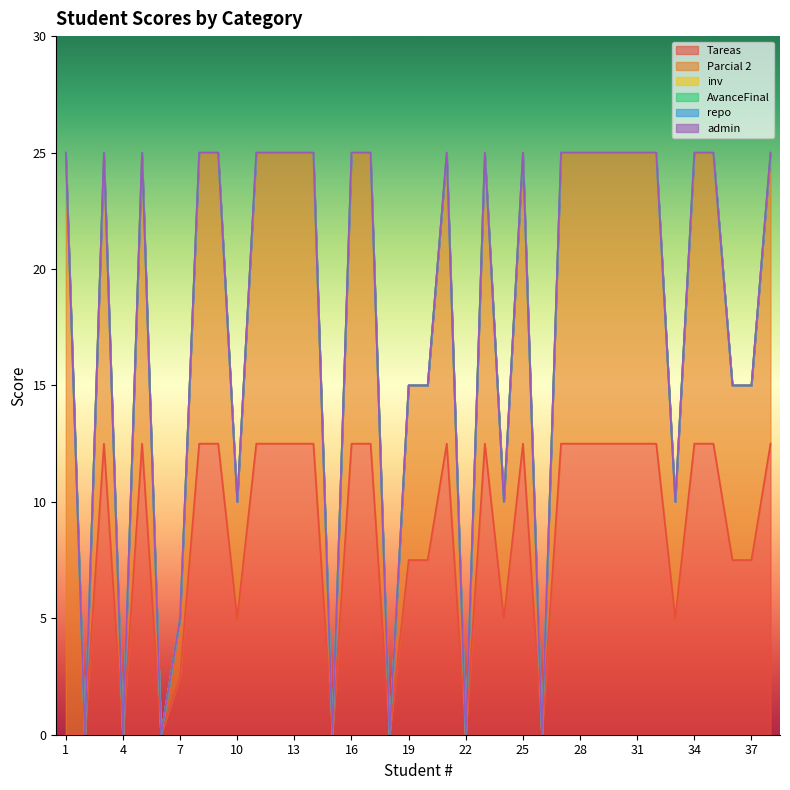

At which category is the sum across all series the highest?

1